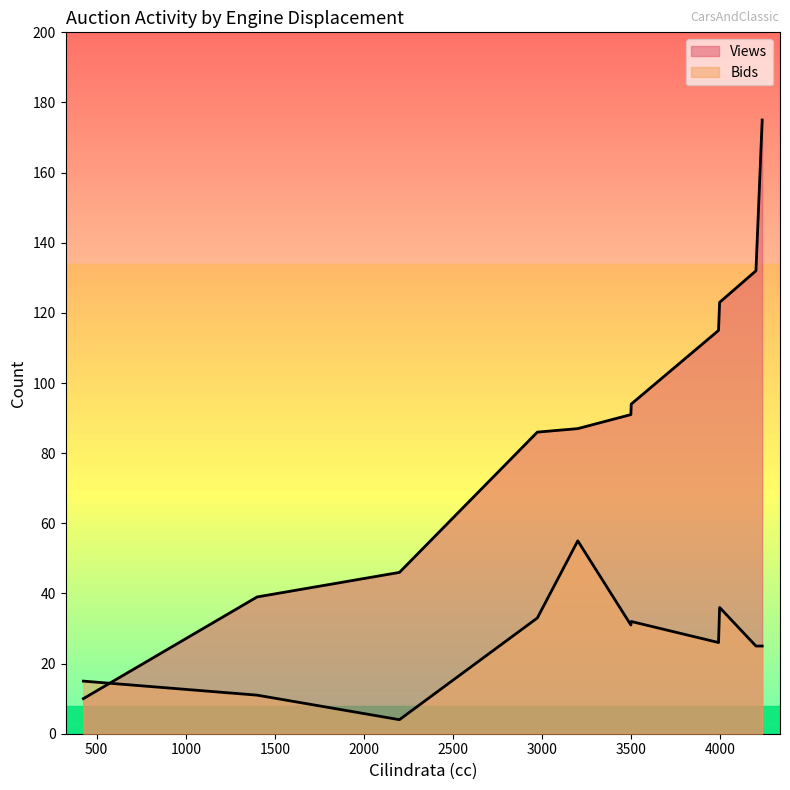

How many data points in Views are above 91?

5